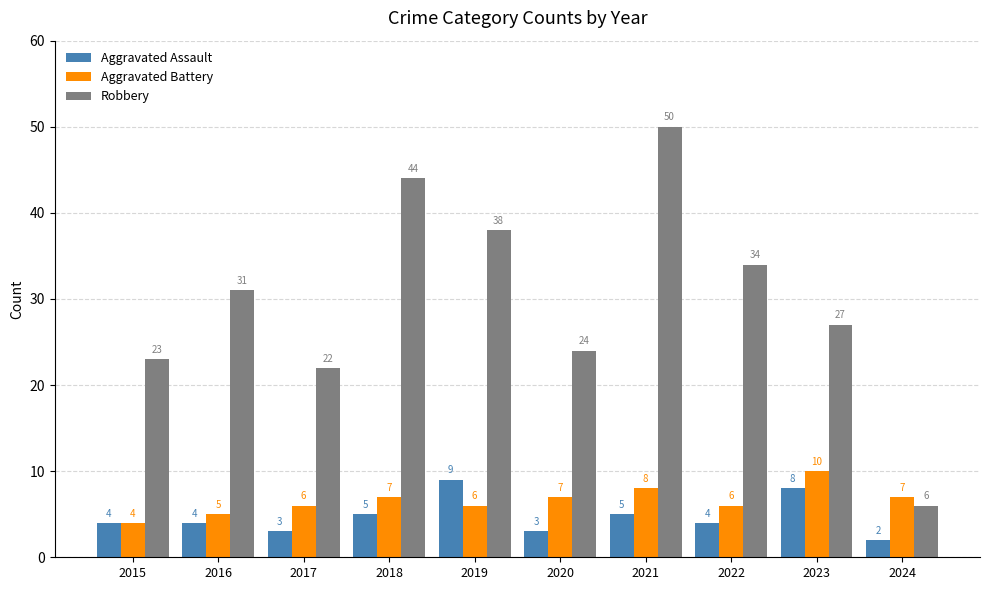

How many series are shown in this chart?

3